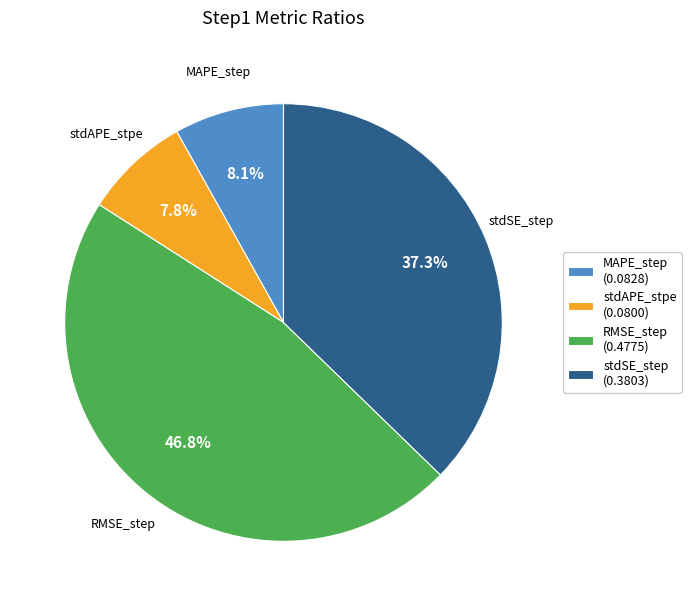

What is the largest slice in the pie chart?

RMSE_step